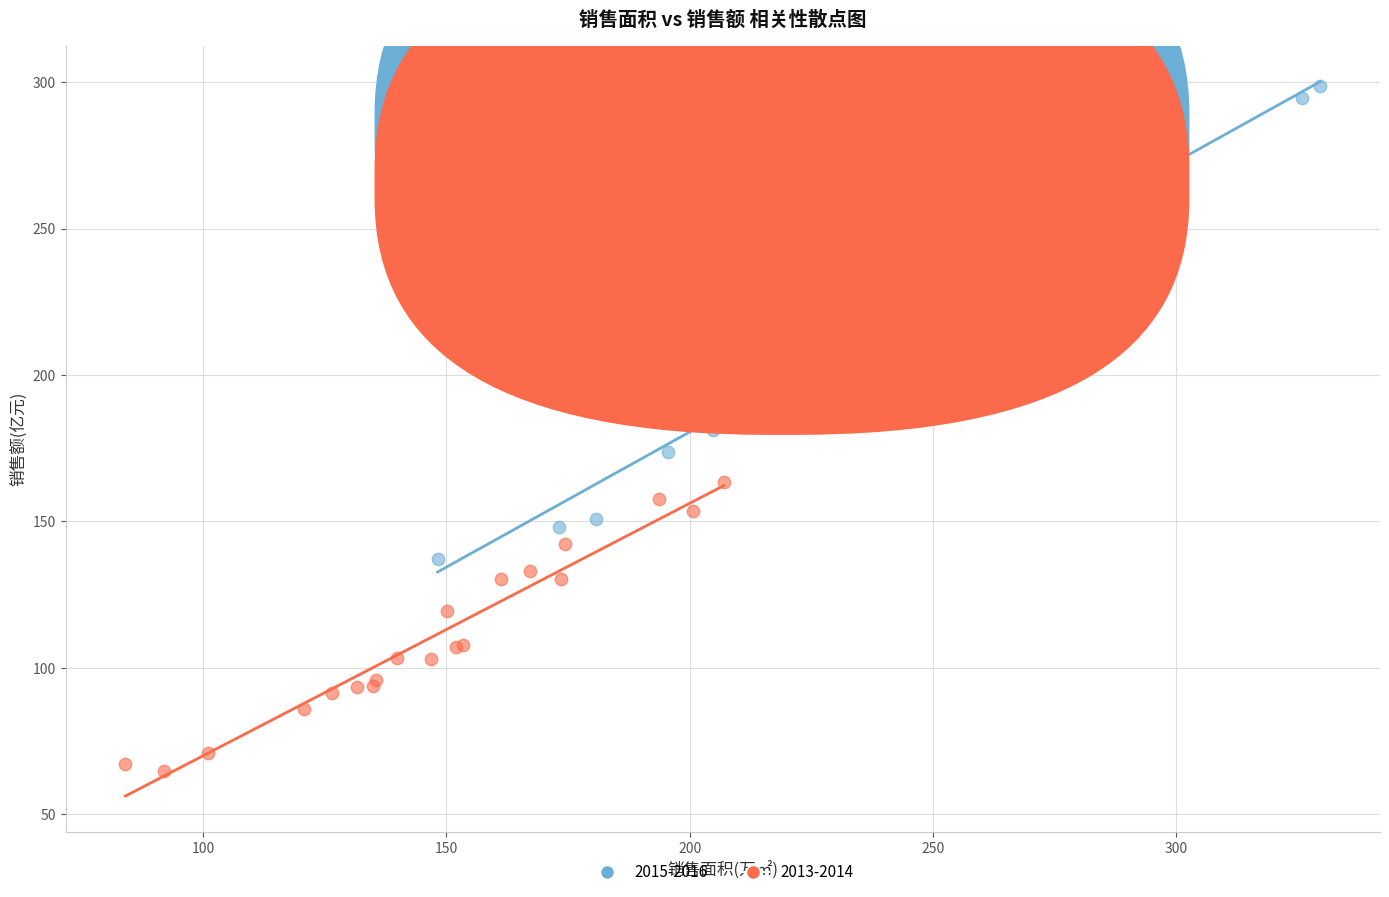

Which series reaches the minimum Y coordinate?

2013-2014